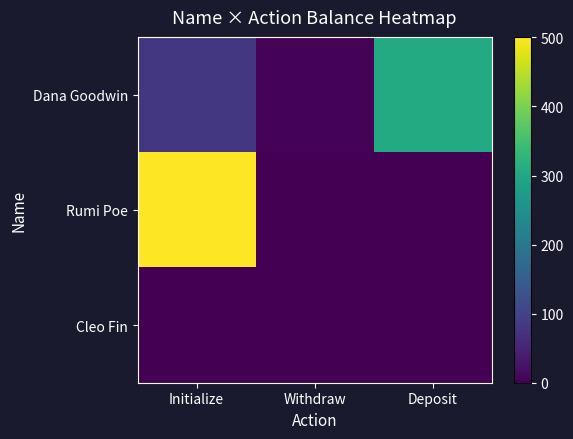

Which series has the largest total across all categories?

Rumi Poe